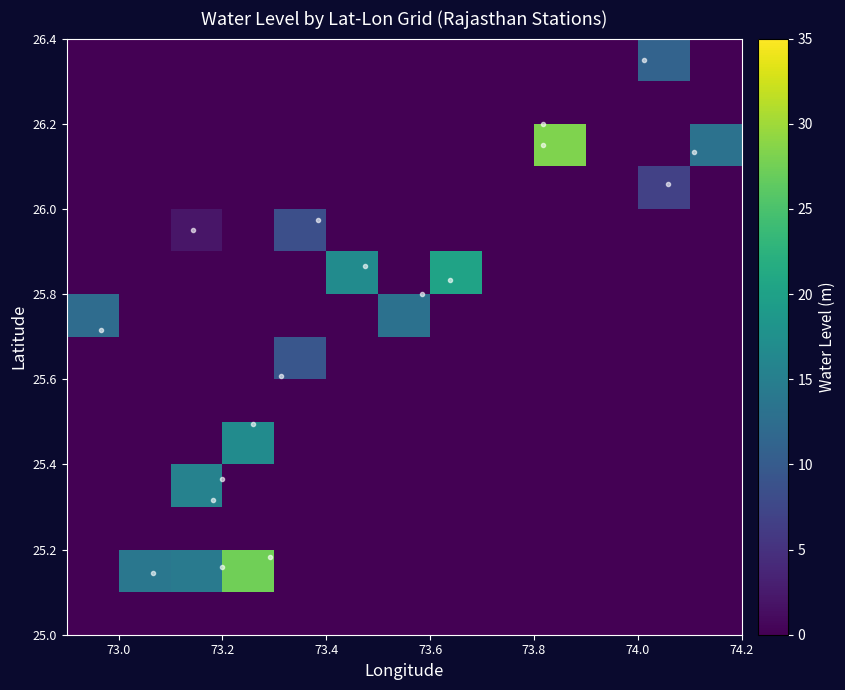

How many distinct data groups are displayed?

14